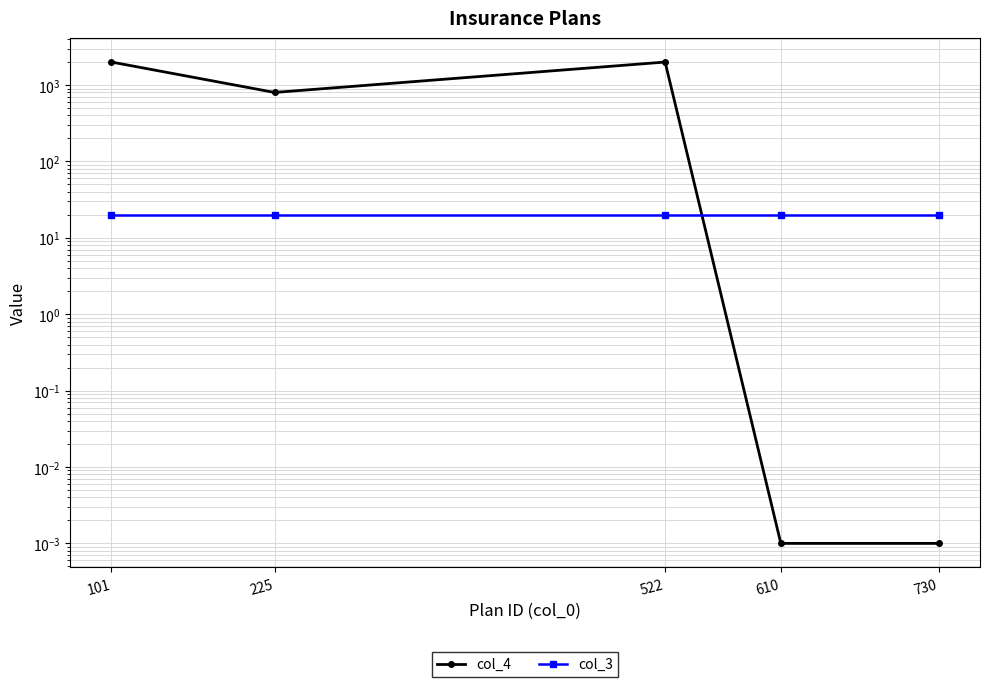

True or false: col_4 and col_3 cross at least once.

True